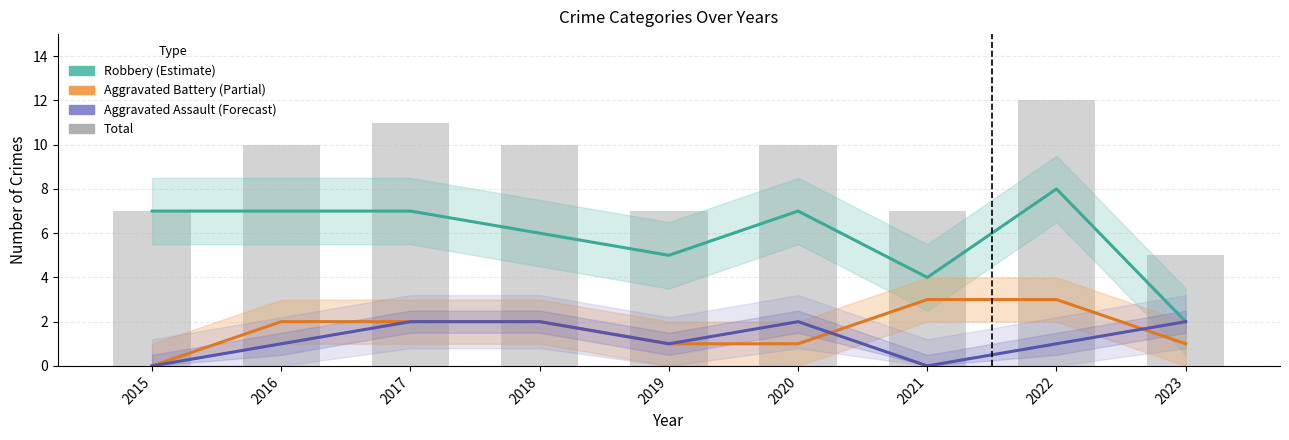

At how many categories does at least one series exceed 1?

9